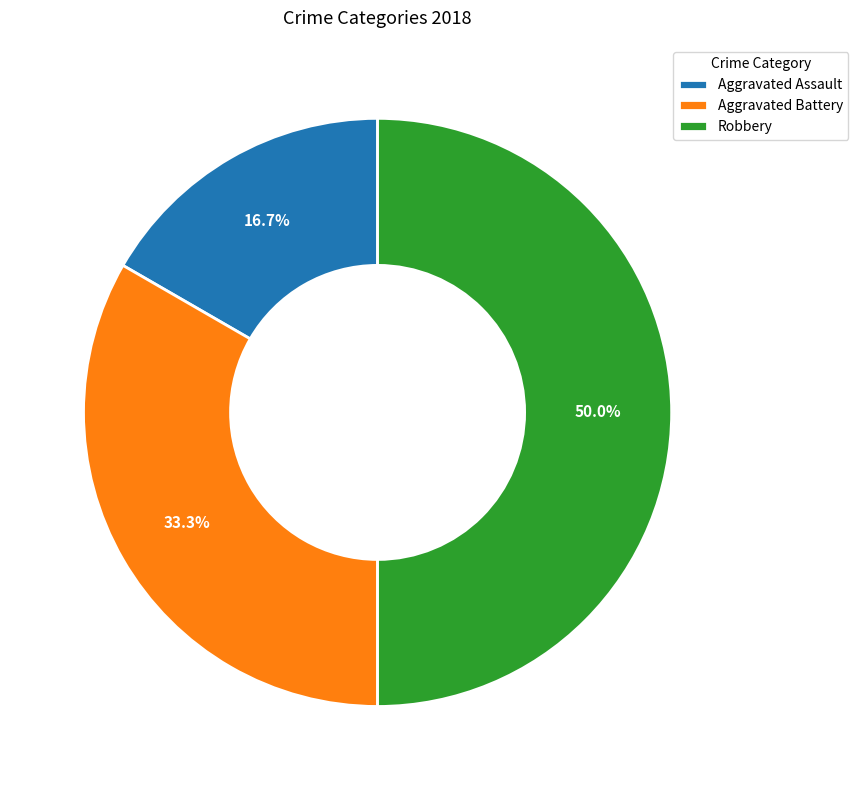

What percentage is the Robbery slice, to the nearest percent?

50%